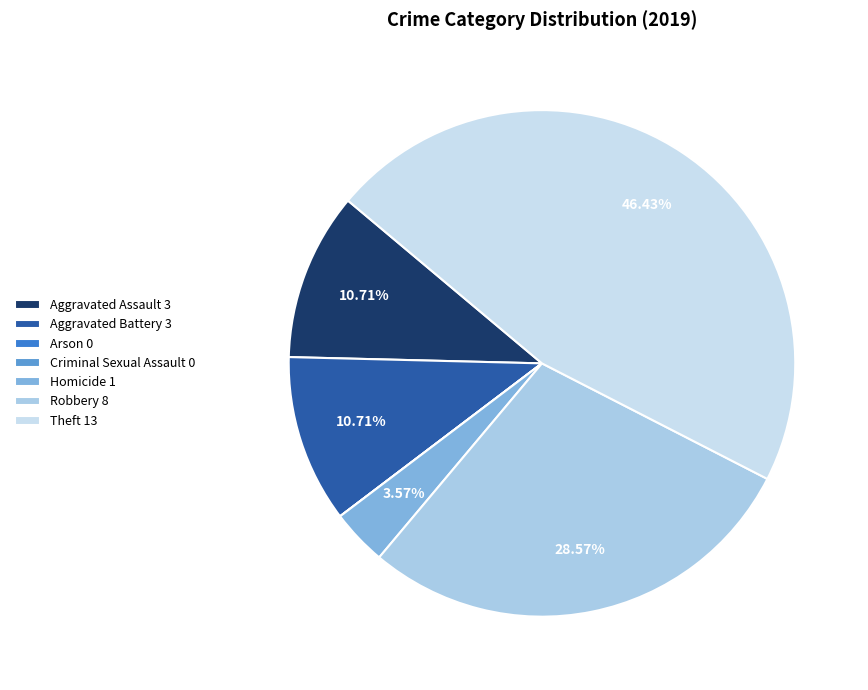

Do Theft and Aggravated Assault together represent more than half of the pie?

Yes